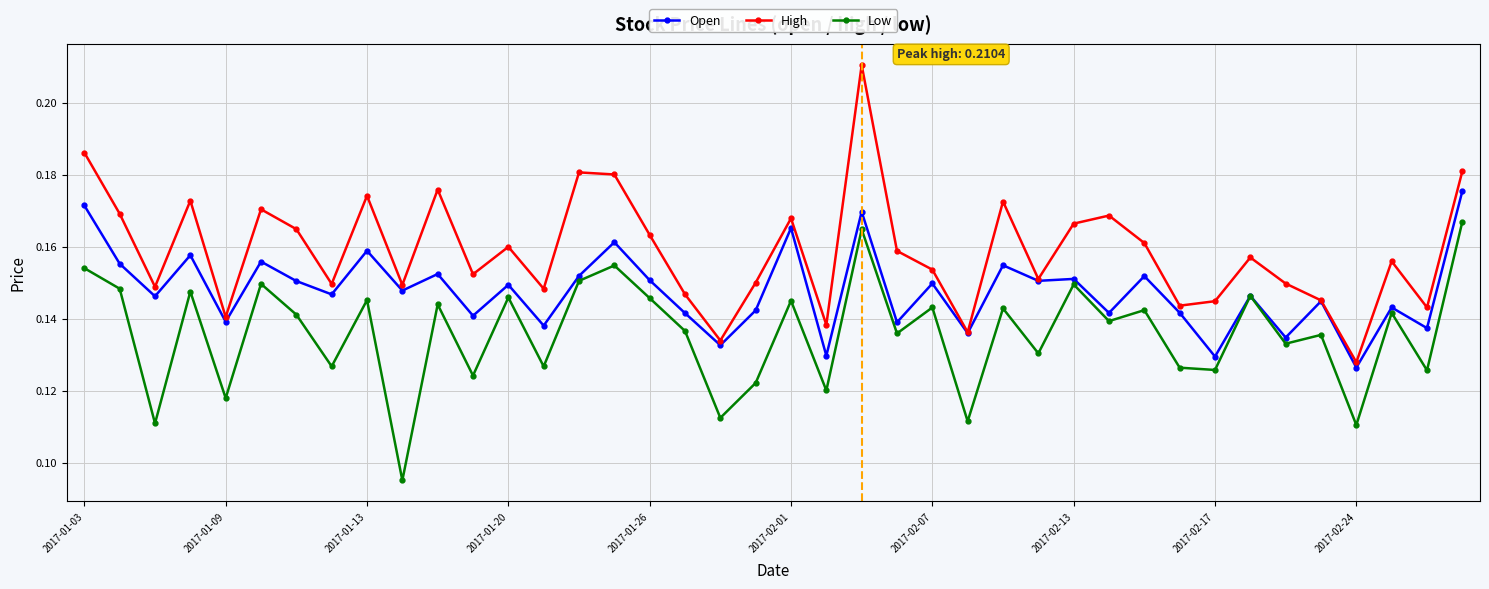

List the series in order of their overall mean, highest first.

High, Open, Low